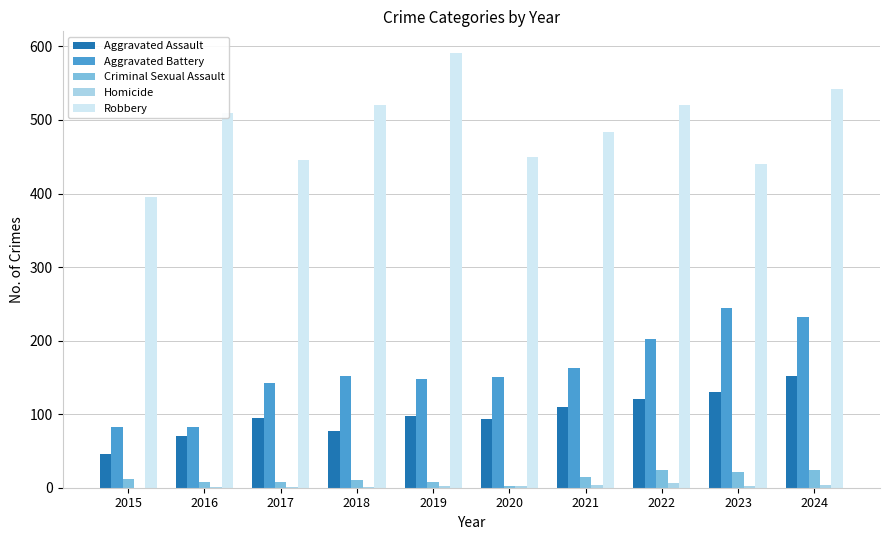

At which label does Aggravated Assault reach its peak?

2024